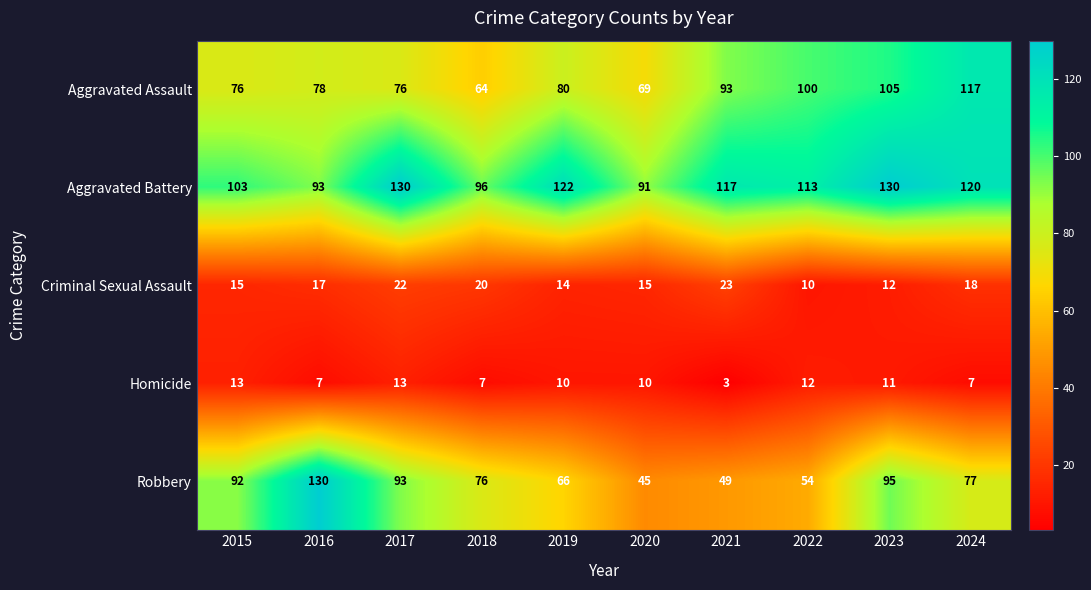

Which series has the largest total across all categories?

Aggravated Battery